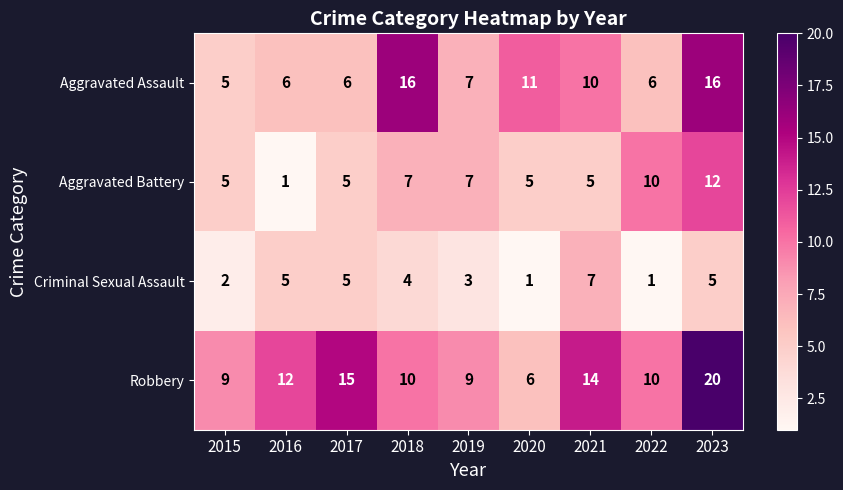

How many Criminal Sexual Assault values are between 2 and 5?

6